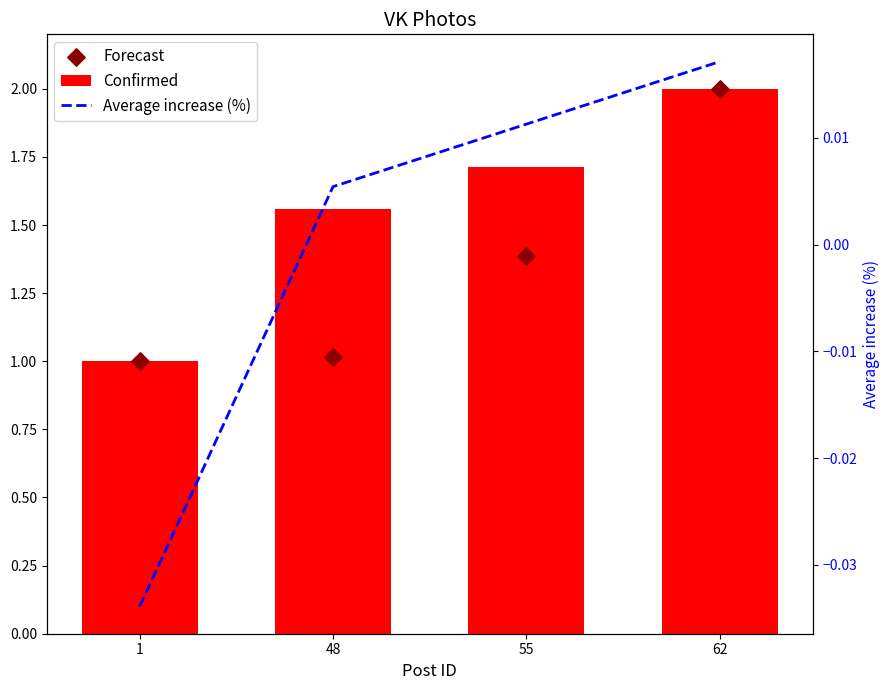

What are all the series names shown in the legend?

Confirmed, Forecast, Average increase (%)